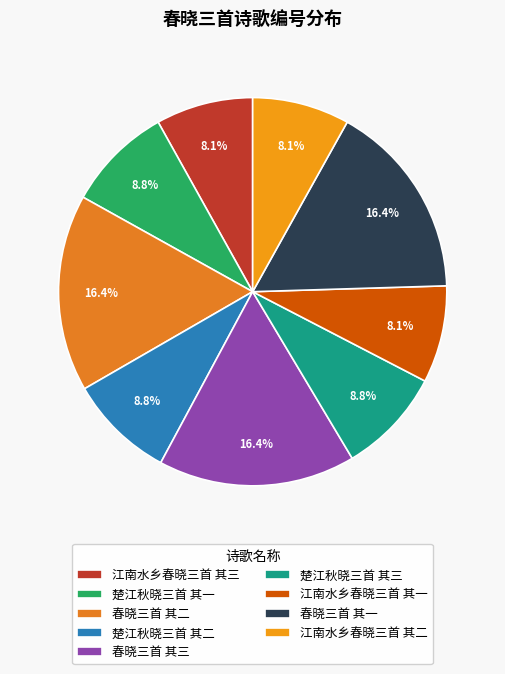

Which category has the biggest portion of the pie?

春晓三首 其一